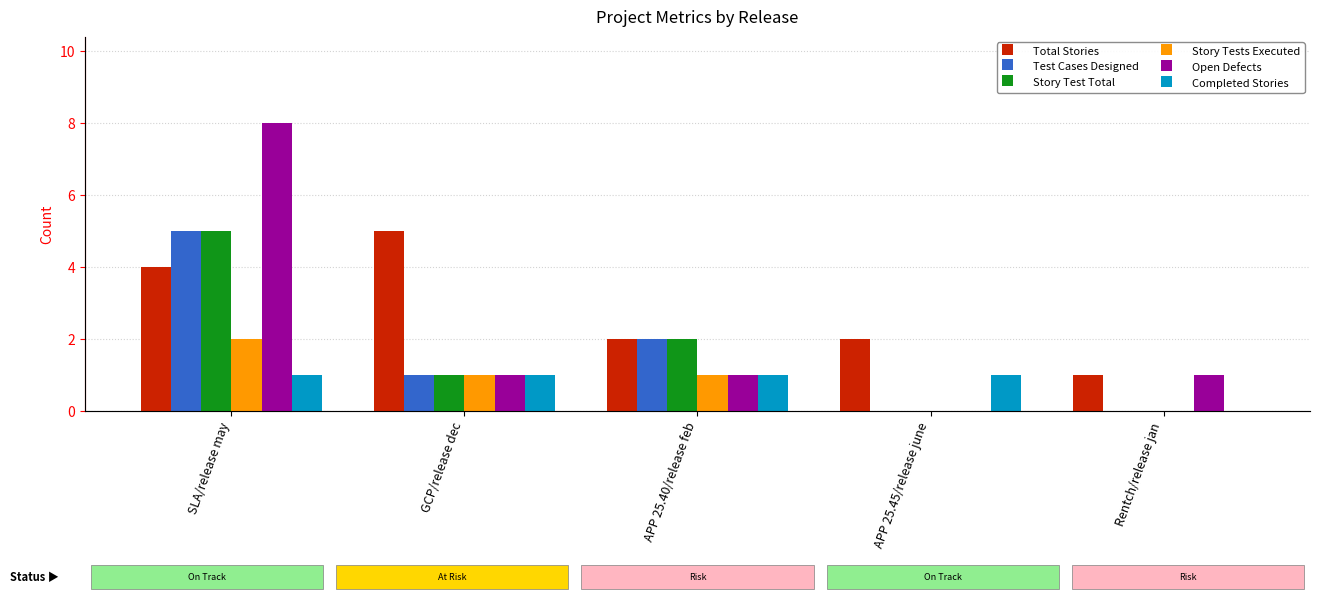

How many data points does each series have?

5